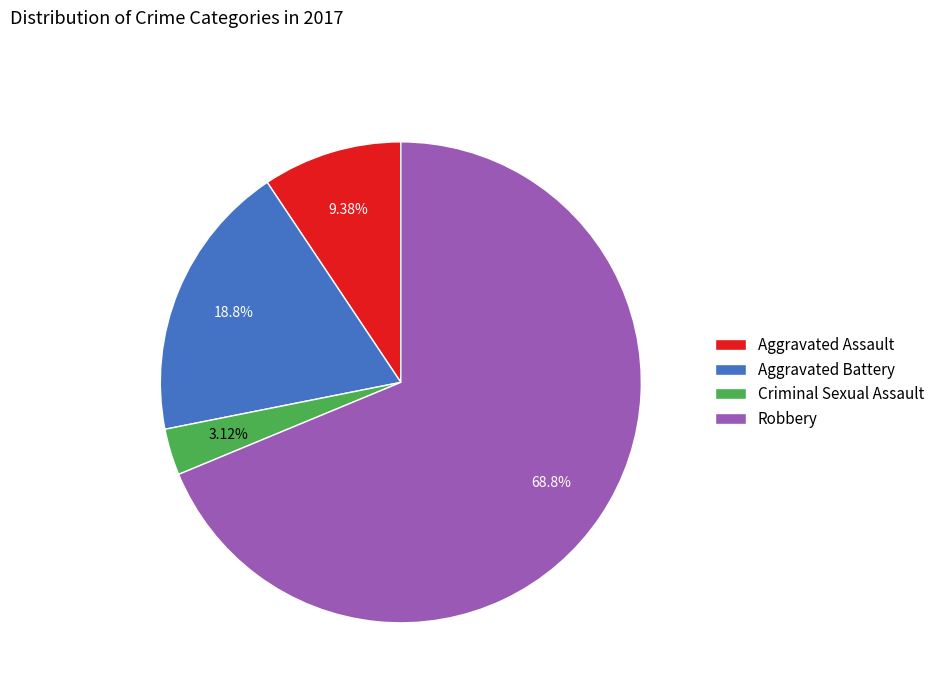

Is it true that Aggravated Battery is 29% of the pie?

False